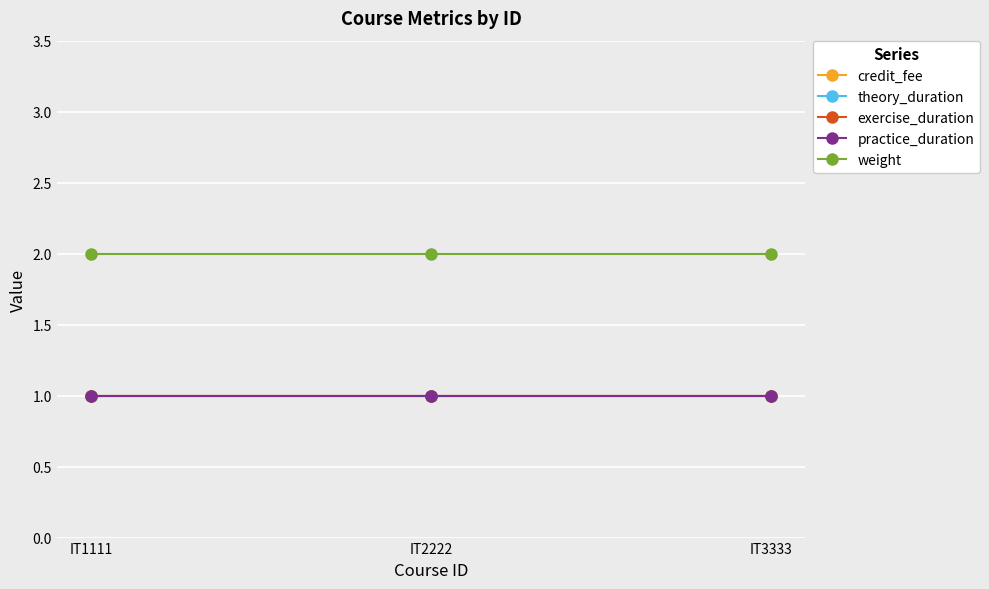

What is the minimum value for weight?

2